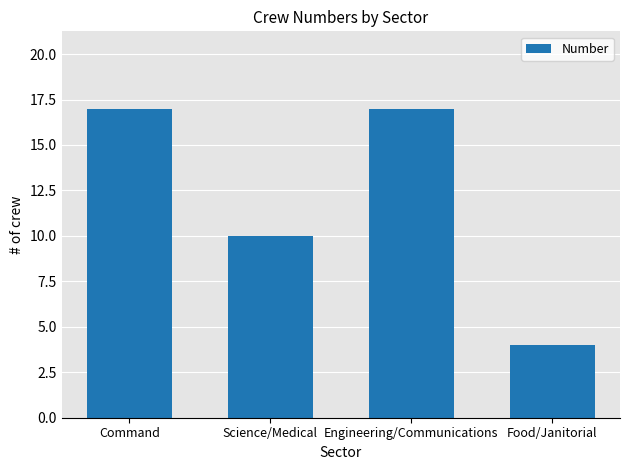

Between Food/Janitorial and Engineering/Communications, which is larger?

Engineering/Communications